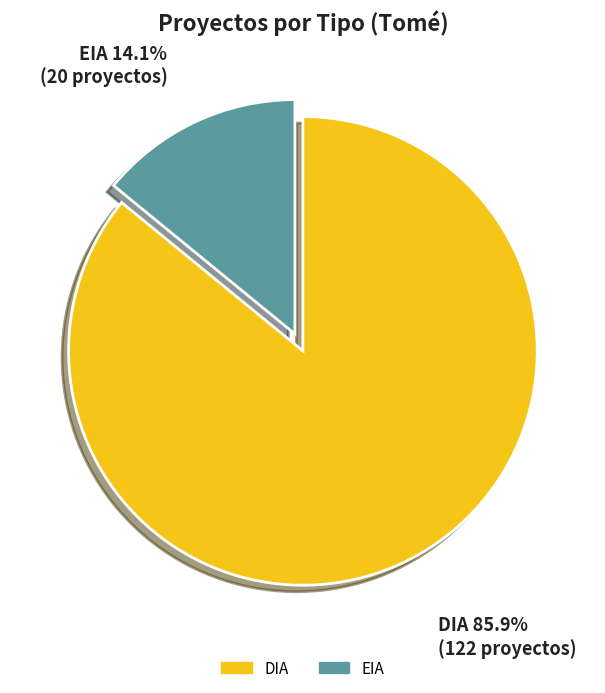

Is it true that DIA is 81% of the pie?

False